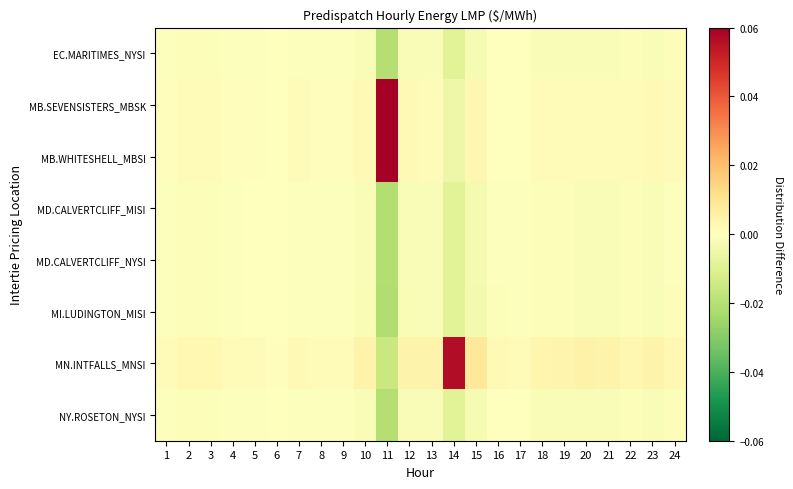

Reading left to right, extract all data points from this chart.

EC.MARITIMES_NYSI: 1=-0.0	2=-0.0	3=-0.0	4=-0.0	5=-0.0	6=-0.0	7=-0.0	8=-0.0	9=-0.0	10=-0.0	11=-0.0	12=-0.0	13=-0.0	14=-0.0	15=-0.0	16=-0.0	17=-0.0	18=-0.0	19=-0.0	20=-0.0	21=-0.0	22=-0.0	23=-0.0	24=-0.0
MB.SEVENSISTERS_MBSK: 1=0.0	2=0.0	3=0.0	4=0.0	5=0.0	6=0.0	7=0.0	8=0.0	9=0.0	10=0.0	11=0.1	12=0.0	13=0.0	14=-0.0	15=0.0	16=0.0	17=0.0	18=0.0	19=0.0	20=0.0	21=0.0	22=0.0	23=0.0	24=0.0
MB.WHITESHELL_MBSI: 1=0.0	2=0.0	3=0.0	4=0.0	5=0.0	6=0.0	7=0.0	8=0.0	9=0.0	10=0.0	11=0.1	12=0.0	13=0.0	14=-0.0	15=0.0	16=0.0	17=0.0	18=0.0	19=0.0	20=0.0	21=0.0	22=0.0	23=0.0	24=0.0
MD.CALVERTCLIFF_MISI: 1=-0.0	2=-0.0	3=-0.0	4=-0.0	5=-0.0	6=-0.0	7=-0.0	8=-0.0	9=-0.0	10=-0.0	11=-0.0	12=-0.0	13=-0.0	14=-0.0	15=-0.0	16=-0.0	17=-0.0	18=-0.0	19=-0.0	20=-0.0	21=-0.0	22=-0.0	23=-0.0	24=-0.0
MD.CALVERTCLIFF_NYSI: 1=-0.0	2=-0.0	3=-0.0	4=-0.0	5=-0.0	6=-0.0	7=-0.0	8=-0.0	9=-0.0	10=-0.0	11=-0.0	12=-0.0	13=-0.0	14=-0.0	15=-0.0	16=-0.0	17=-0.0	18=-0.0	19=-0.0	20=-0.0	21=-0.0	22=-0.0	23=-0.0	24=-0.0
MI.LUDINGTON_MISI: 1=-0.0	2=-0.0	3=-0.0	4=-0.0	5=-0.0	6=-0.0	7=-0.0	8=-0.0	9=-0.0	10=-0.0	11=-0.0	12=-0.0	13=-0.0	14=-0.0	15=-0.0	16=-0.0	17=-0.0	18=-0.0	19=-0.0	20=-0.0	21=-0.0	22=-0.0	23=-0.0	24=-0.0
MN.INTFALLS_MNSI: 1=0.0	2=0.0	3=0.0	4=0.0	5=0.0	6=0.0	7=0.0	8=0.0	9=0.0	10=0.0	11=-0.0	12=0.0	13=0.0	14=0.1	15=0.0	16=0.0	17=0.0	18=0.0	19=0.0	20=0.0	21=0.0	22=0.0	23=0.0	24=0.0
NY.ROSETON_NYSI: 1=-0.0	2=-0.0	3=-0.0	4=-0.0	5=-0.0	6=-0.0	7=-0.0	8=-0.0	9=-0.0	10=-0.0	11=-0.0	12=-0.0	13=-0.0	14=-0.0	15=-0.0	16=-0.0	17=-0.0	18=-0.0	19=-0.0	20=-0.0	21=-0.0	22=-0.0	23=-0.0	24=-0.0